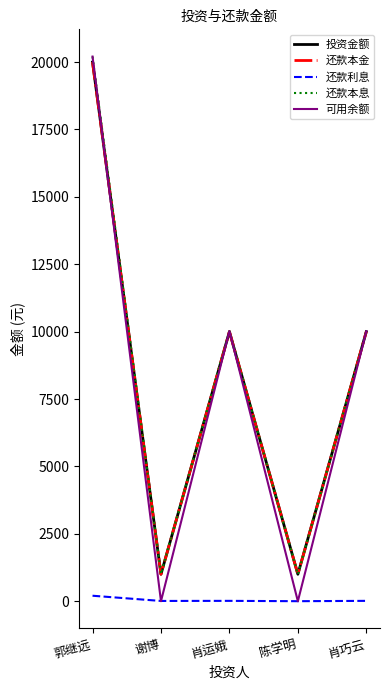

At which category is the sum across all series the highest?

郭继远